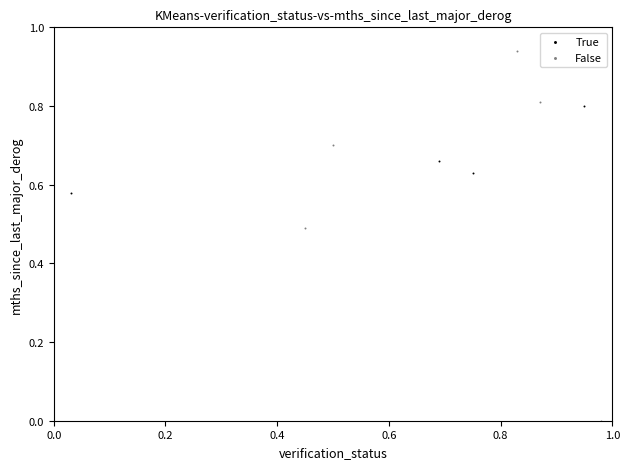

Which series reaches the minimum Y coordinate?

False